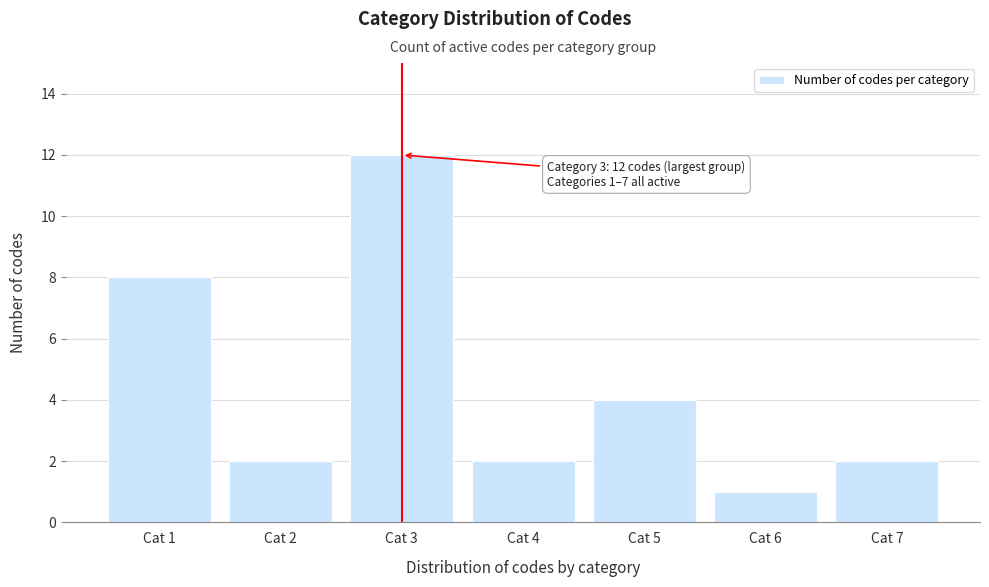

Reading right to left, list all the values displayed in this chart.

2	1	4	2	12	2	8